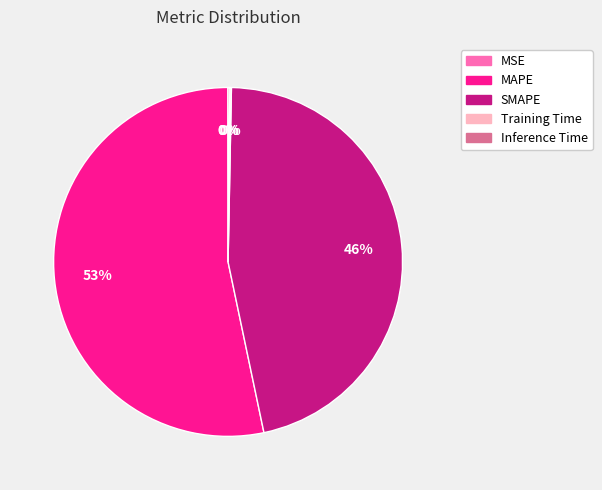

Which slice is the largest?

MAPE